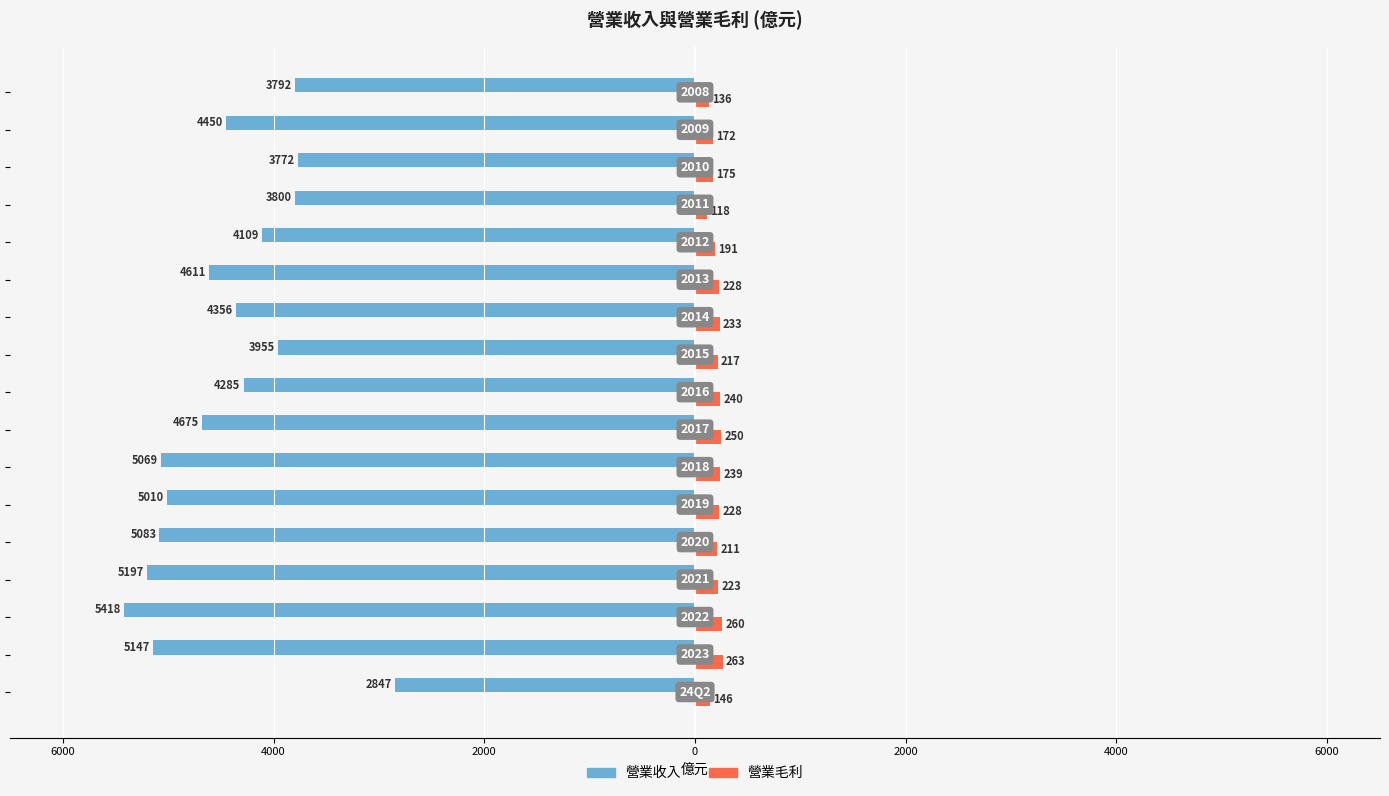

What are all the series names shown in the legend?

營業收入, 營業毛利